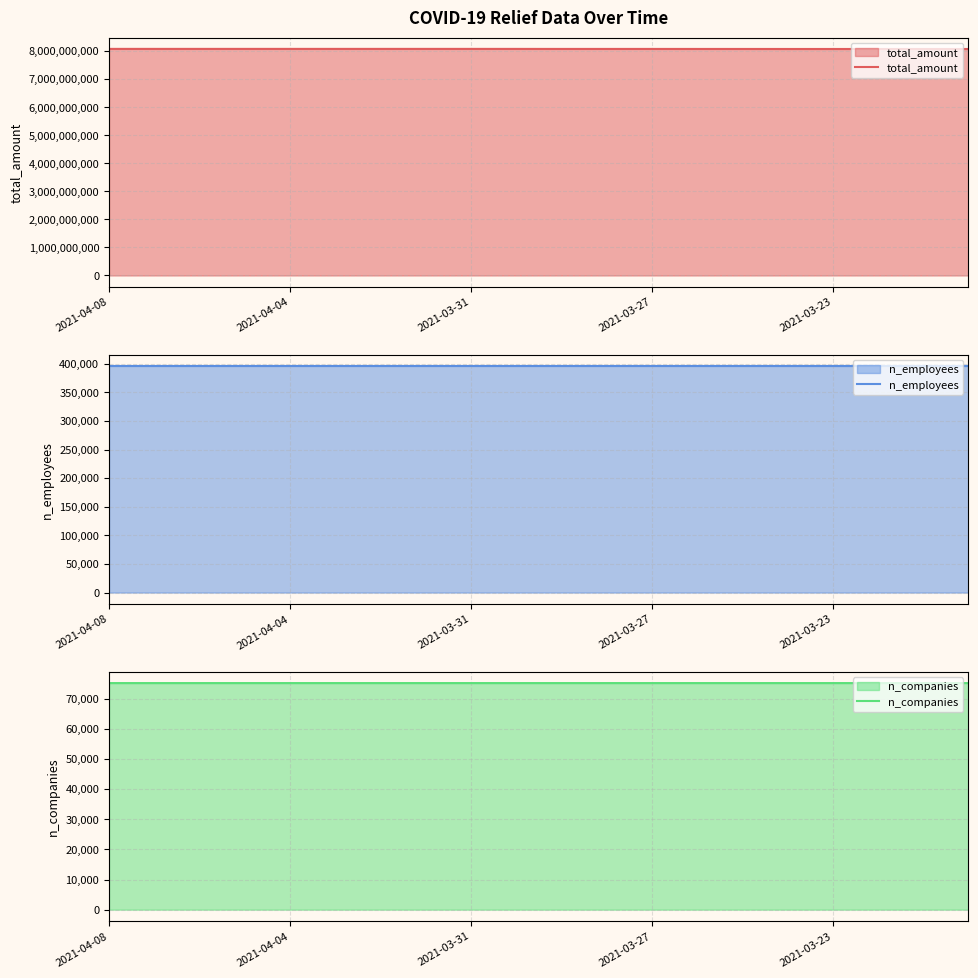

What is the minimum value for total_amount?

8072248759